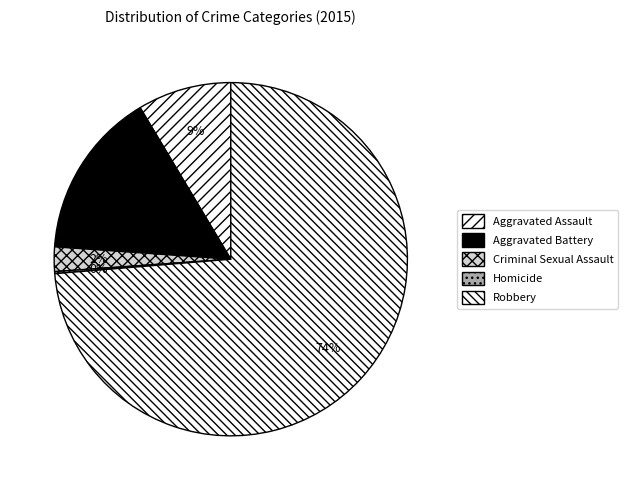

Is Robbery the majority of the pie?

Yes